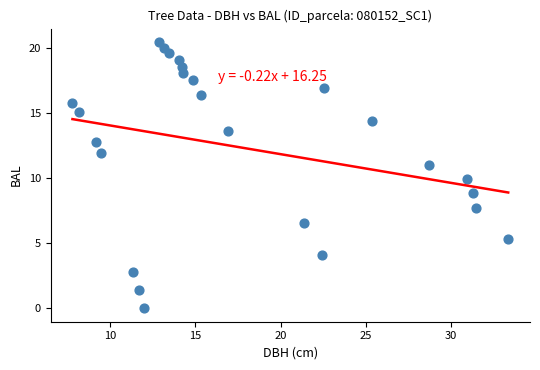

What is the range of Y values (max minus min)?

20.5